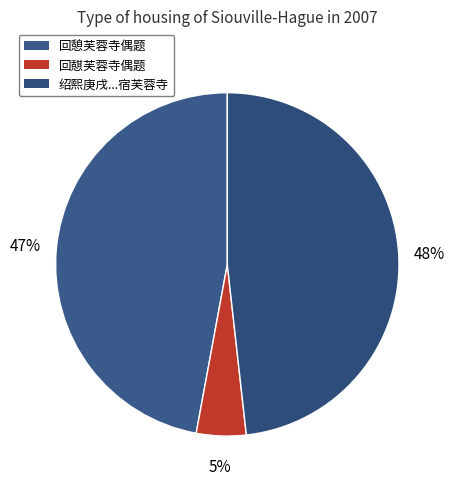

To the nearest percent, what is the difference between the largest and smallest slice percentages?

44%